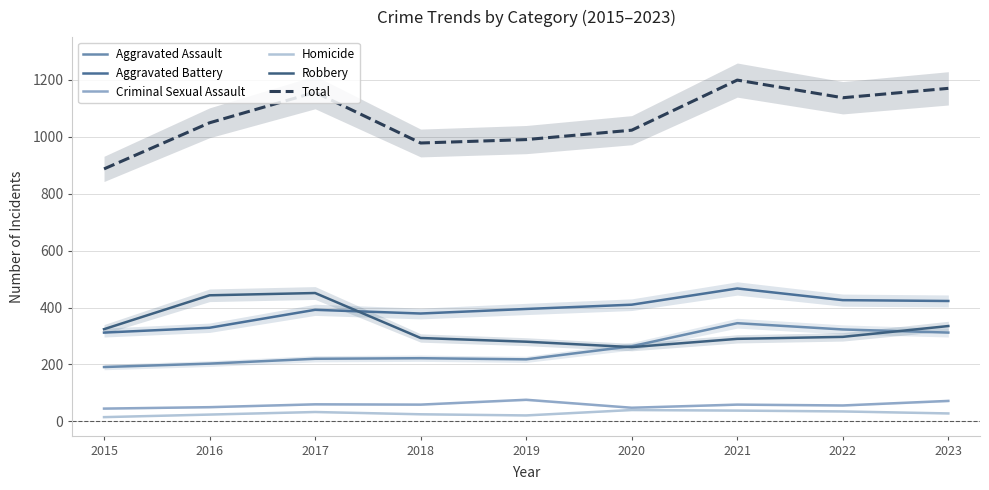

How many interior local peaks does the Aggravated Assault series have?

2